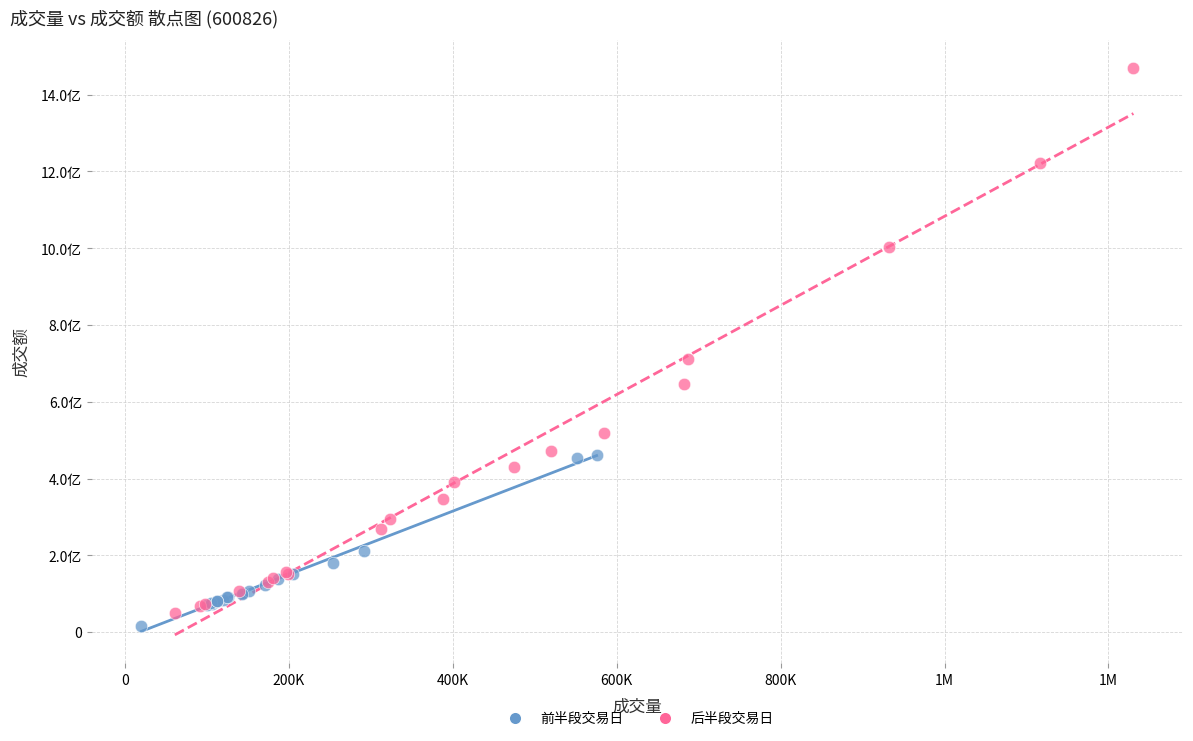

What are all the series names shown in the legend?

前半段交易日, 后半段交易日